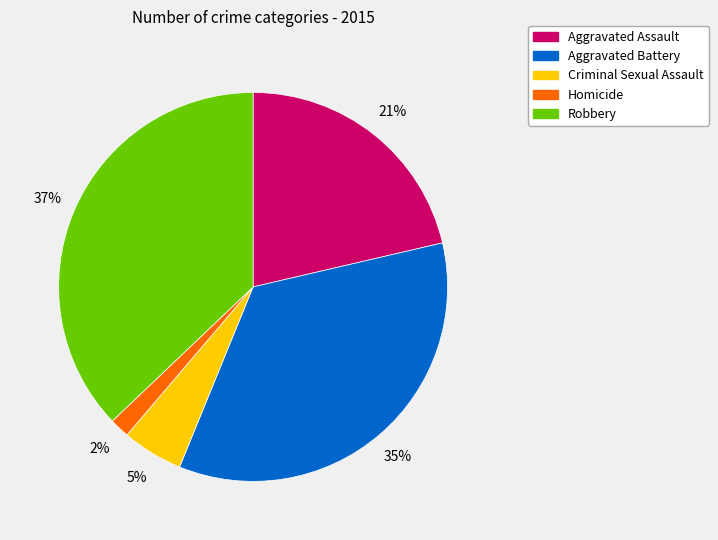

Combined, do Aggravated Assault and Criminal Sexual Assault account for over 50%?

No